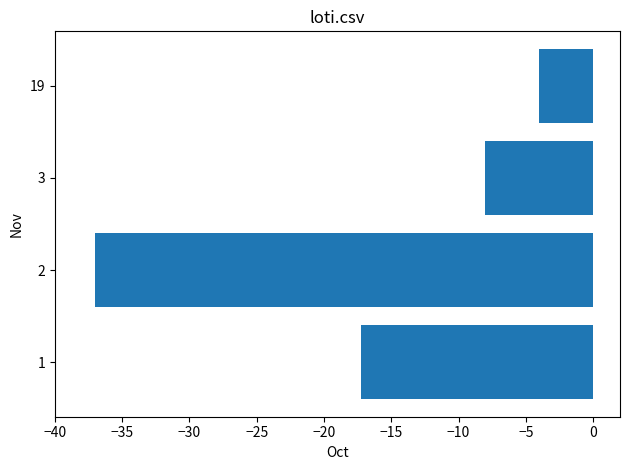

Between 19 and 3, which is larger?

19